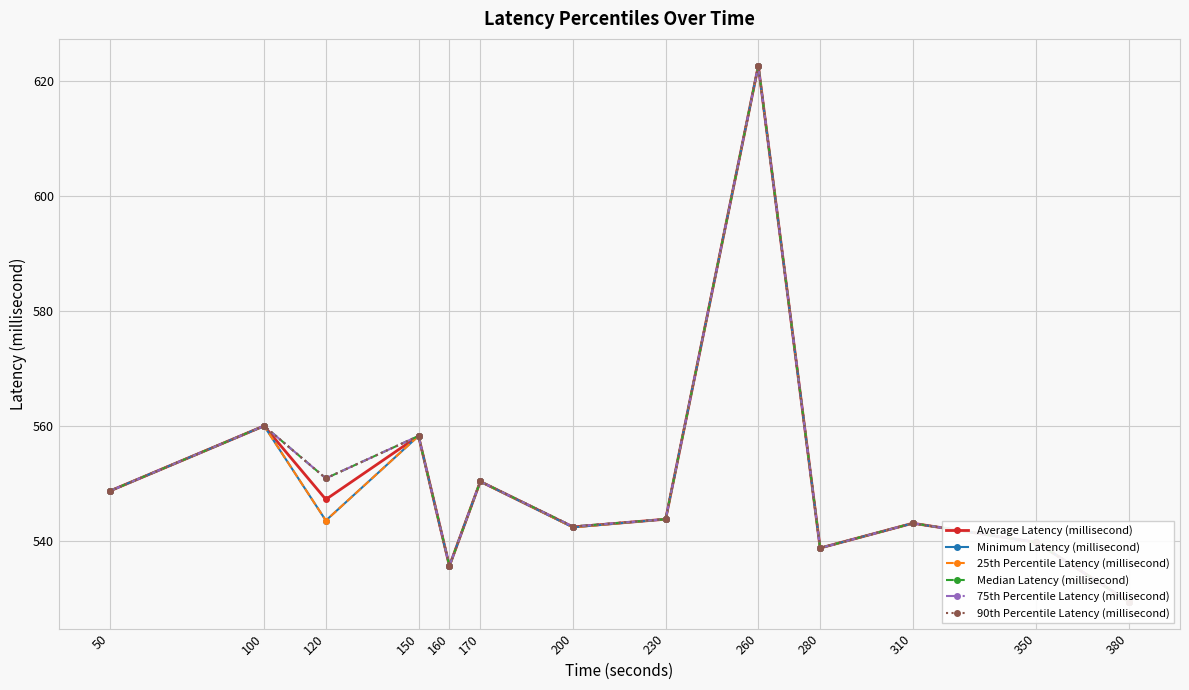

Reading left to right, extract all data points from this chart.

Average Latency (millisecond): 50=548.7	100=560.0	120=547.2	150=558.2	160=535.6	170=550.3	200=542.4	230=543.8	260=622.6	280=538.7	310=543.1	350=539.7	380=529.4
Minimum Latency (millisecond): 50=548.7	100=560.0	120=543.5	150=558.2	160=535.6	170=550.3	200=542.4	230=543.8	260=622.6	280=538.7	310=543.1	350=539.7	380=529.4
25th Percentile Latency (millisecond): 50=548.7	100=560.0	120=543.5	150=558.2	160=535.6	170=550.3	200=542.4	230=543.8	260=622.6	280=538.7	310=543.1	350=539.7	380=529.4
Median Latency (millisecond): 50=548.7	100=560.0	120=550.9	150=558.2	160=535.6	170=550.3	200=542.5	230=543.8	260=622.6	280=538.7	310=543.1	350=539.7	380=529.4
75th Percentile Latency (millisecond): 50=548.7	100=560.0	120=550.9	150=558.2	160=535.6	170=550.3	200=542.5	230=543.8	260=622.6	280=538.7	310=543.1	350=539.7	380=529.4
90th Percentile Latency (millisecond): 50=548.7	100=560.0	120=550.9	150=558.2	160=535.6	170=550.3	200=542.5	230=543.8	260=622.6	280=538.7	310=543.1	350=539.7	380=529.4